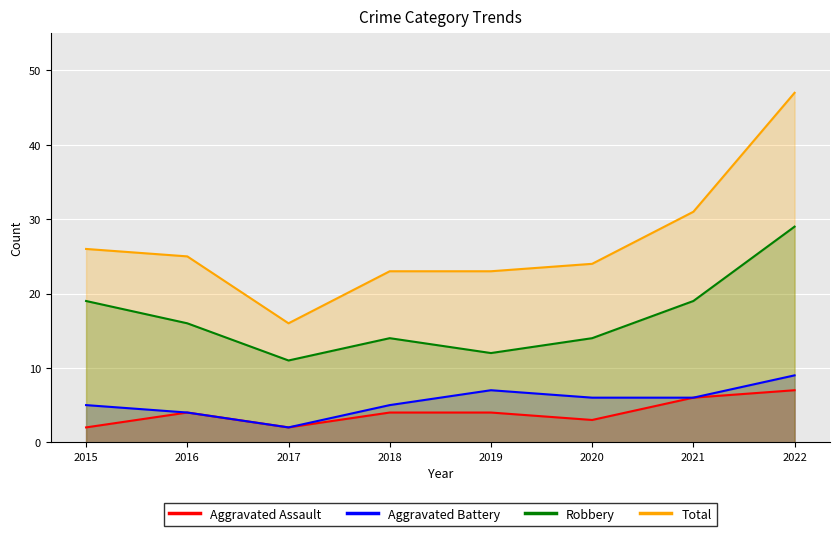

What is the sum of all Aggravated Assault values?

32